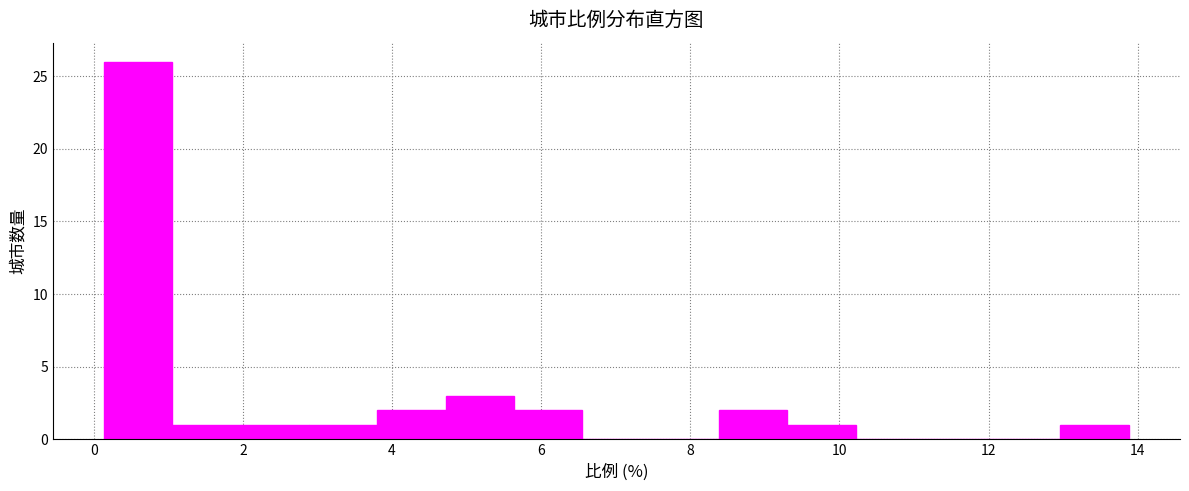

How tall is the bar that spans 0.2 to 1.0 on the x-axis? Neither the bar edges nor the heights are printed on the chart, so give them approximately, as read against the axes.

26